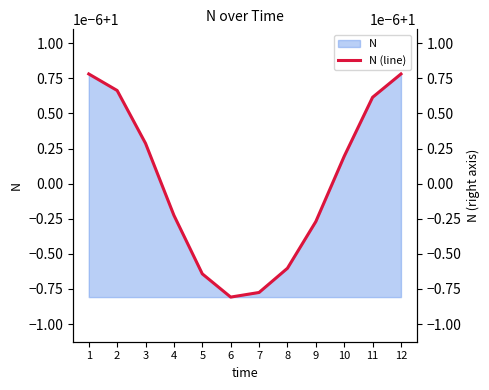

Reading right to left, what are all the values shown in this chart?

1.0	1.0	1.0	1.0	1.0	1.0	1.0	1.0	1.0	1.0	1.0	1.0